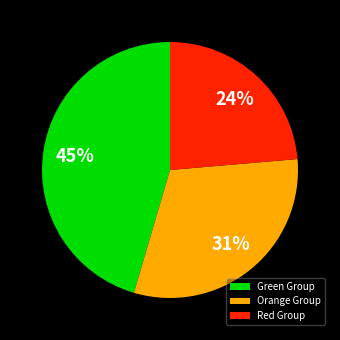

Do Orange Group and Red Group together represent more than half of the pie?

Yes